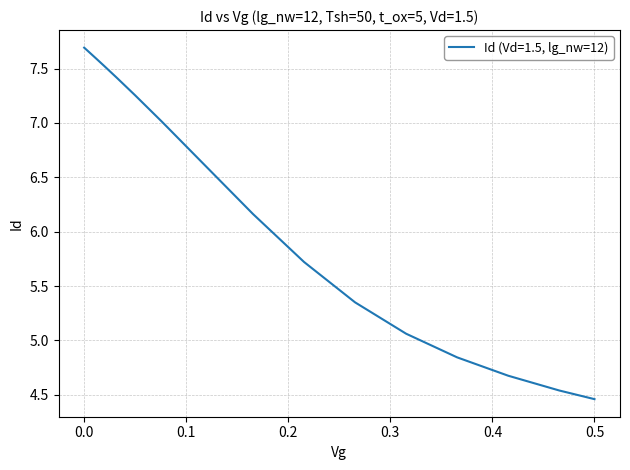

What is the difference between the maximum and minimum values?

3.2